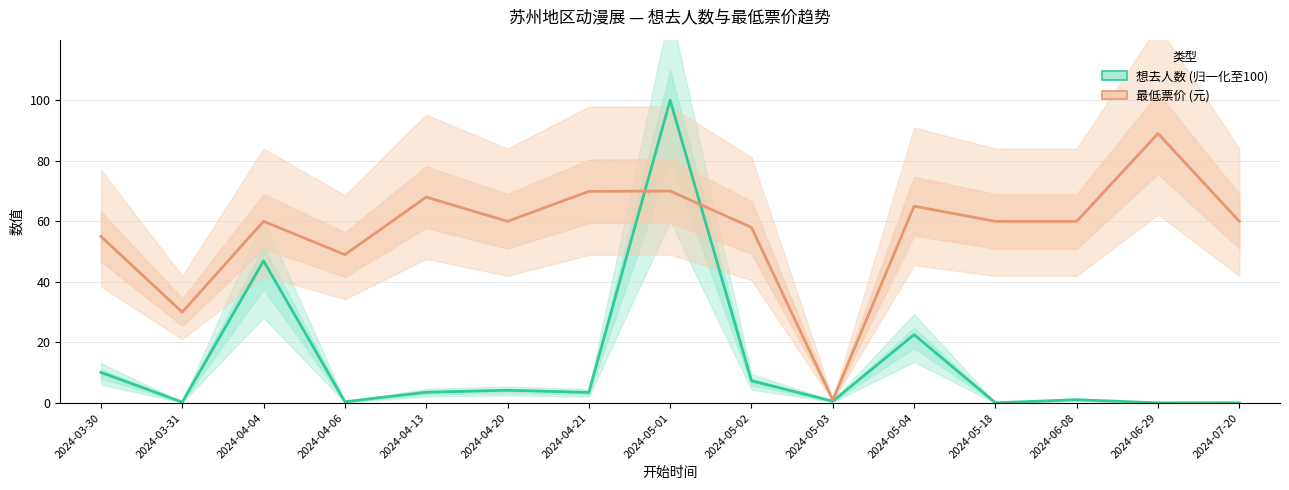

Reading right to left, what are all the values shown in this chart?

想去人数 (归一化): 2024-07-20=0.1	2024-06-29=0.1	2024-06-08=1.1	2024-05-18=0.1	2024-05-04=22.6	2024-05-03=0.6	2024-05-02=7.3	2024-05-01=100.0	2024-04-21=3.5	2024-04-20=4.2	2024-04-13=3.5	2024-04-06=0.4	2024-04-04=46.9	2024-03-31=0.3	2024-03-30=10.1
最低票价 (元): 2024-07-20=60.0	2024-06-29=89.0	2024-06-08=60.0	2024-05-18=60.0	2024-05-04=65.0	2024-05-03=1.0	2024-05-02=58.0	2024-05-01=70.0	2024-04-21=69.9	2024-04-20=60.0	2024-04-13=68.0	2024-04-06=49.0	2024-04-04=60.0	2024-03-31=30.0	2024-03-30=55.0